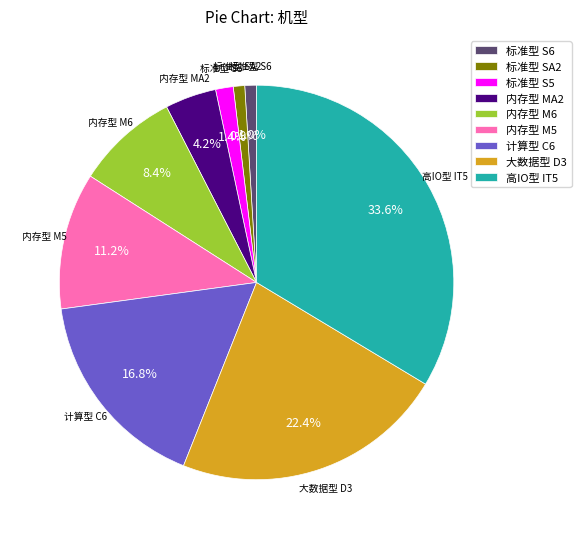

Between 内存型 MA2 and 标准型 S5, which is larger?

内存型 MA2